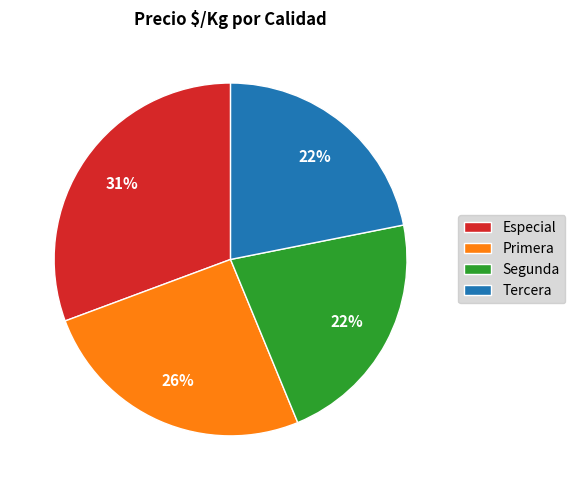

Combined, do Segunda and Tercera account for over 50%?

No